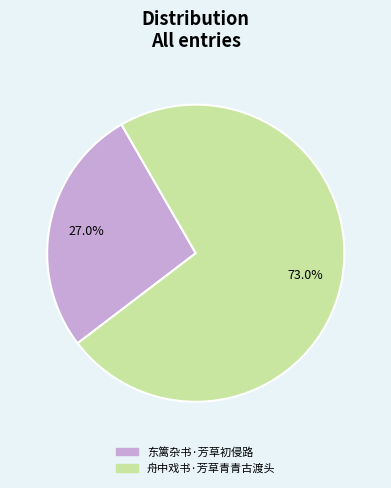

What portion of the pie excludes 舟中戏书·芳草青青古渡头?

27.0%